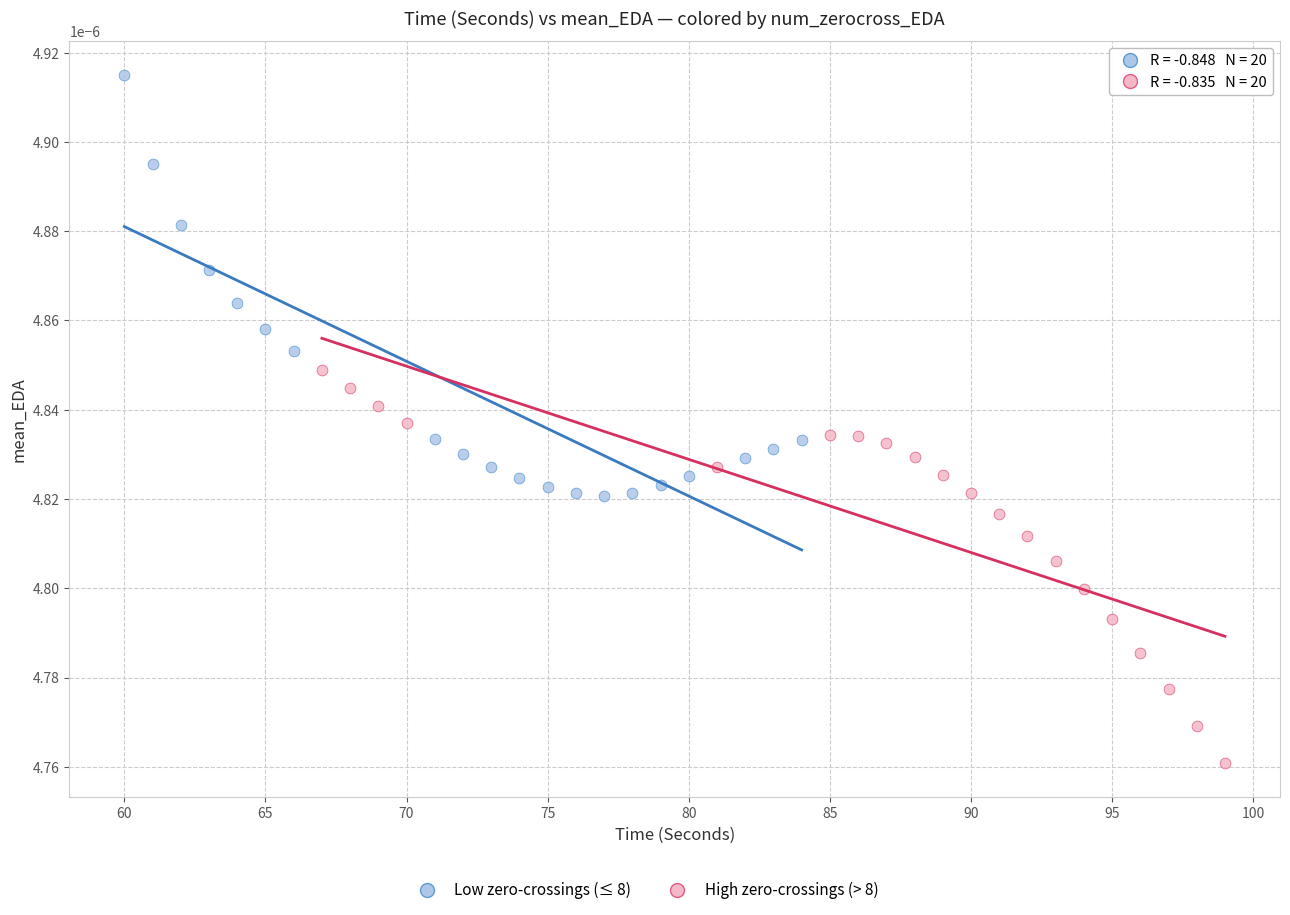

Which series has the largest Y range (max minus min)?

Low zero-crossings (≤ 8)